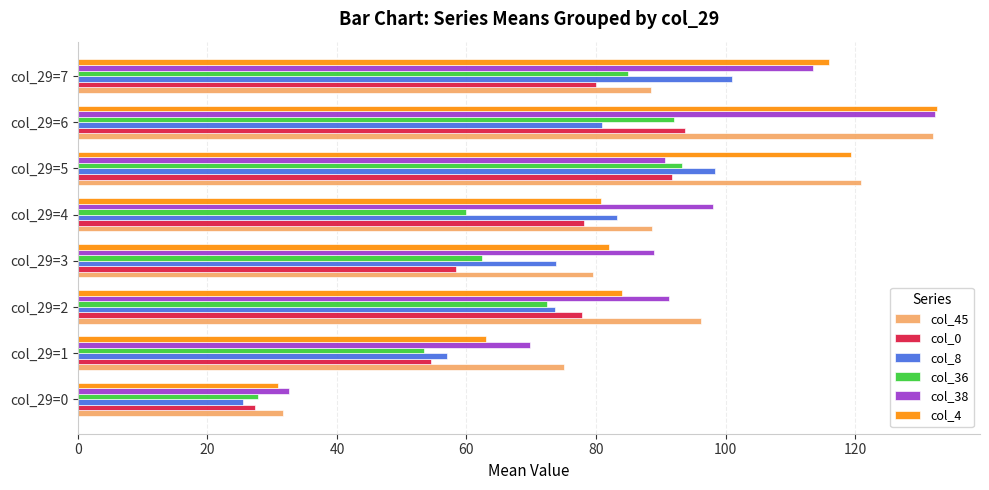

What is the average value of the col_38 series?

89.6